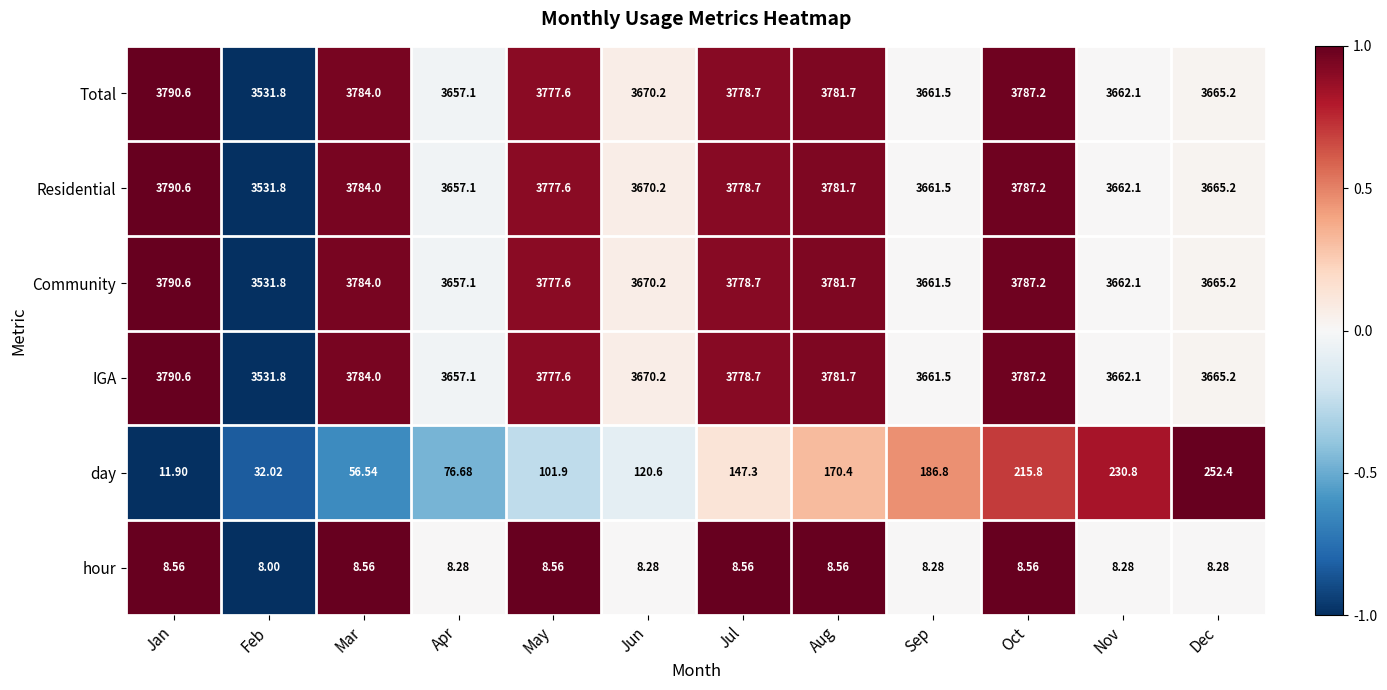

At which label is hour closest to 8?

Feb